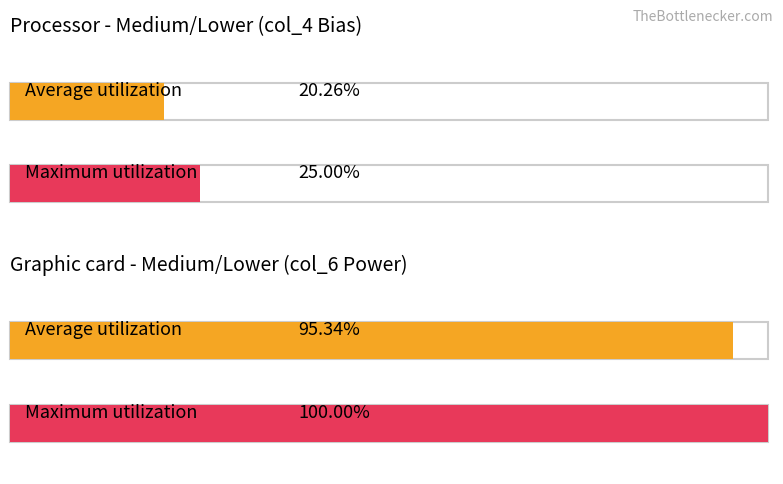

The col_4 series shows 0.3 at 9. True or false?

False